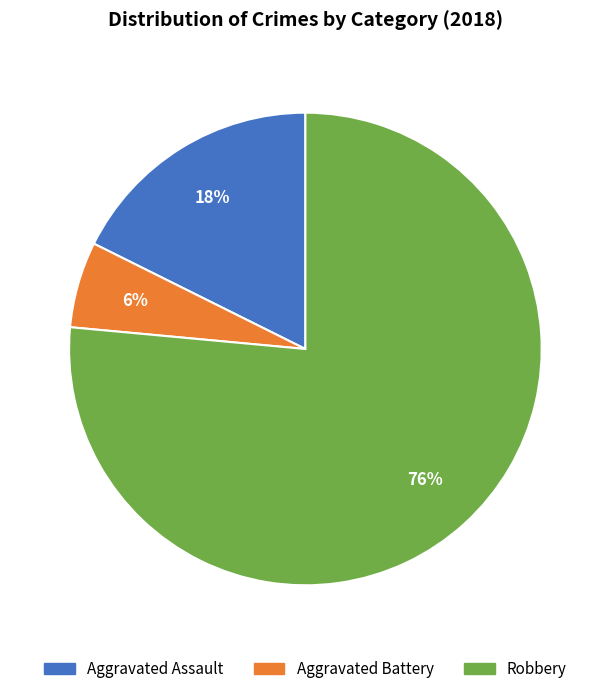

To the nearest percent, what percentage of the pie is Aggravated Assault?

18%